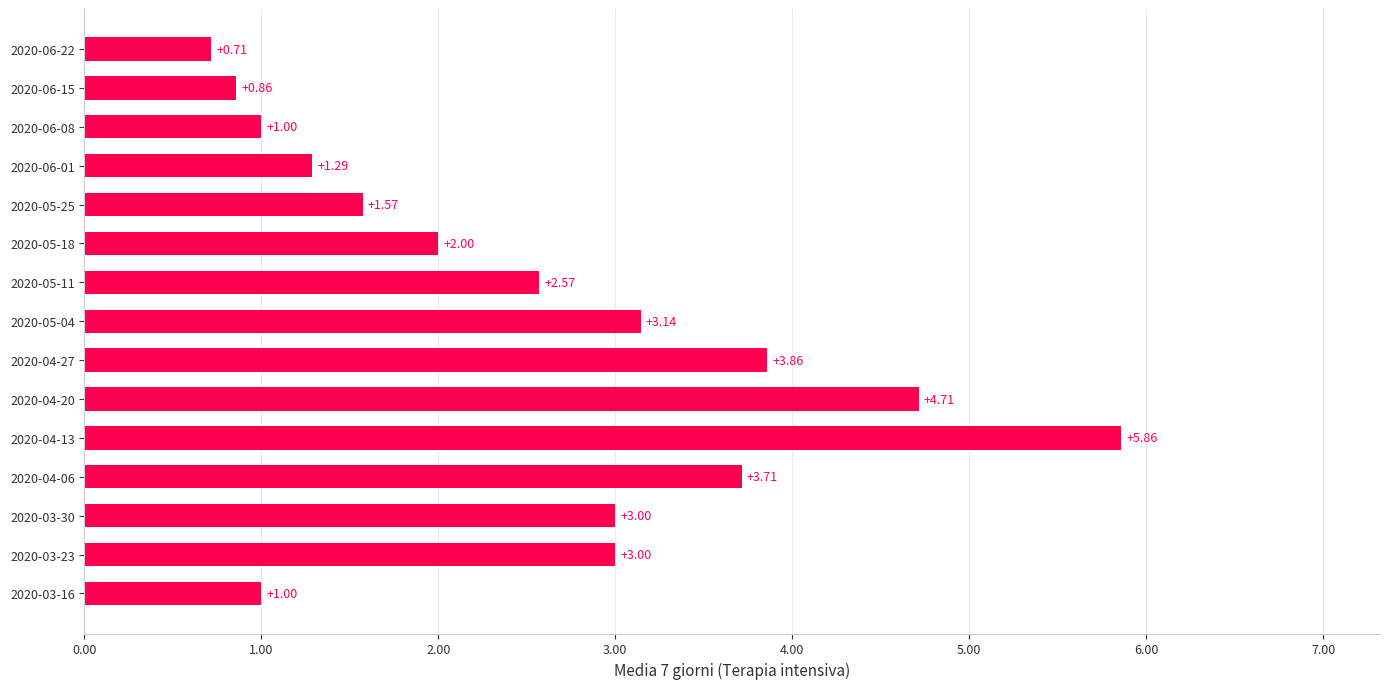

Which label corresponds to the largest value in the chart?

2020-04-13